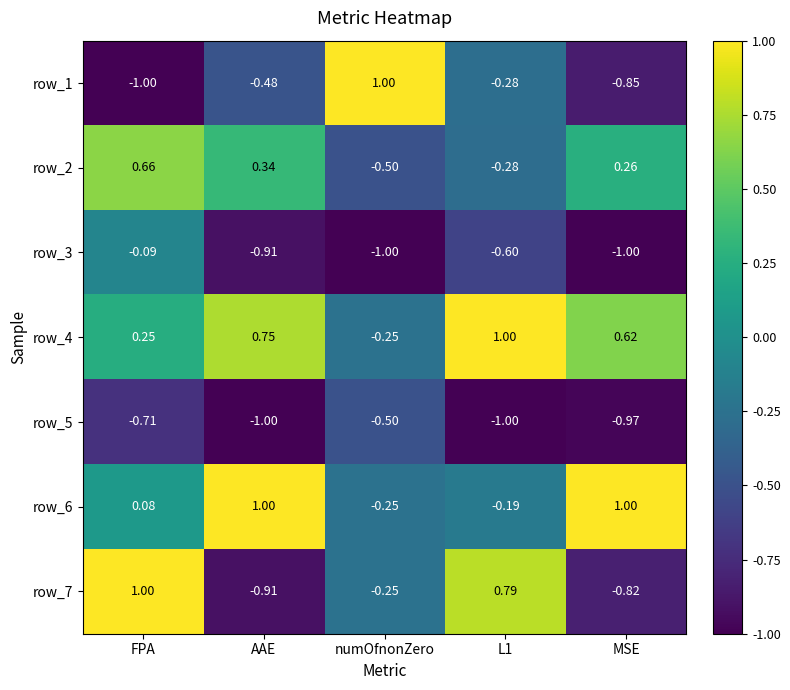

Count the number of categories in the chart.

5